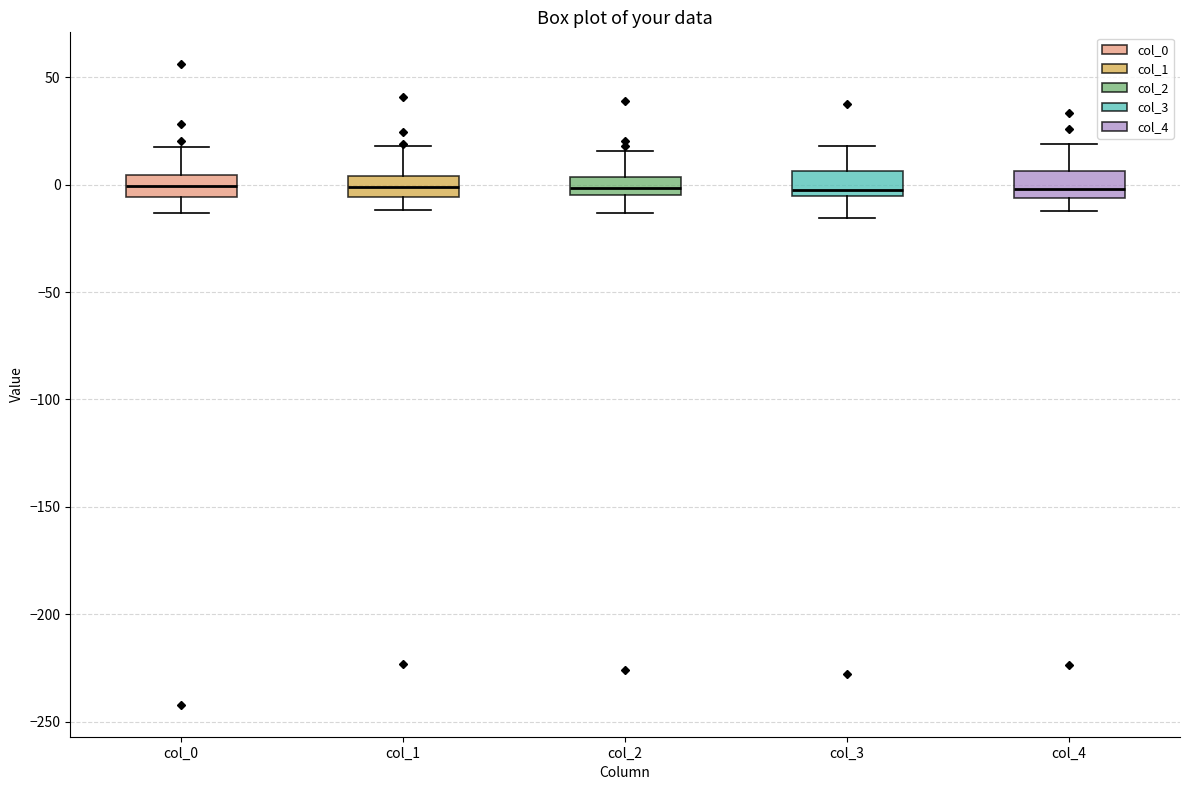

Reading left to right, read every box against the y-axis: the position of its median line, the range the box covers, and the ends of its whiskers. The values are not printed on the chart, so give them approximately, as read against the axis.

col_0: median 0, box -5 to 5, whiskers -15 to 20
col_1: median 0, box -5 to 5, whiskers -10 to 20
col_2: median 0, box -5 to 5, whiskers -15 to 15
col_3: median 0, box -5 to 5, whiskers -15 to 20
col_4: median 0, box -5 to 5, whiskers -10 to 20